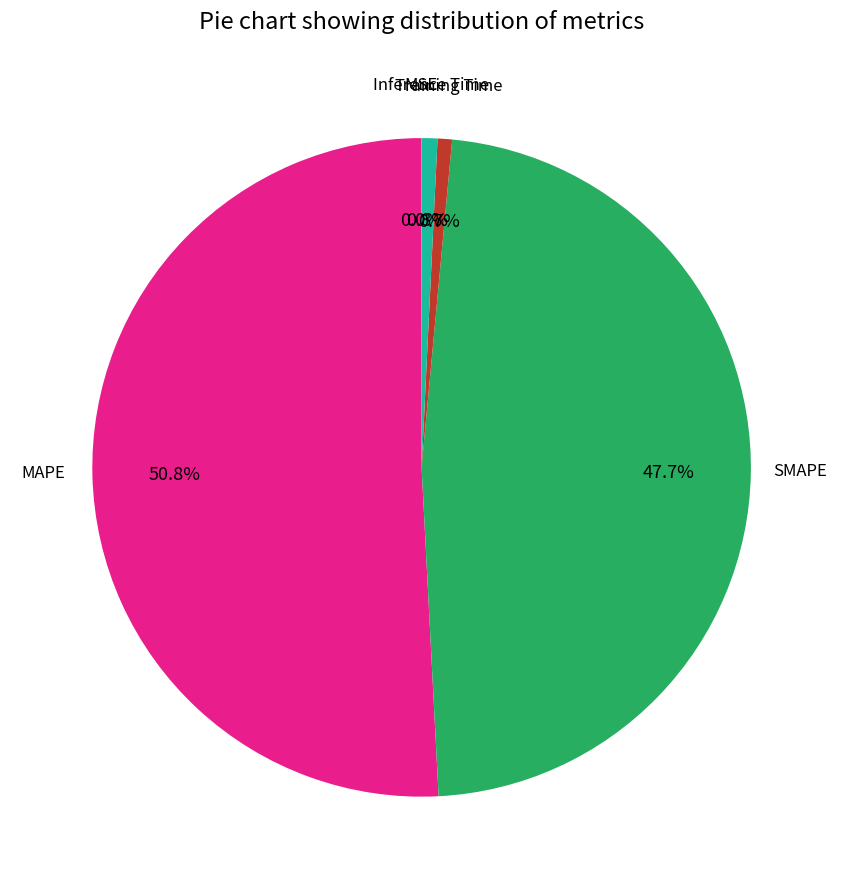

Does any single category account for the majority?

Yes